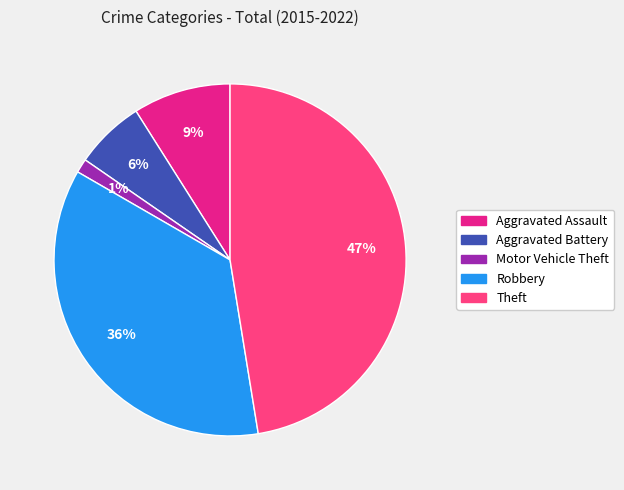

Which category has the smallest portion of the pie?

Motor Vehicle Theft